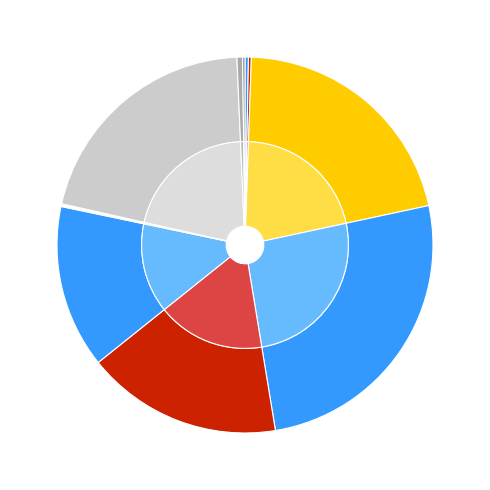

How many segments does this pie chart have?

10